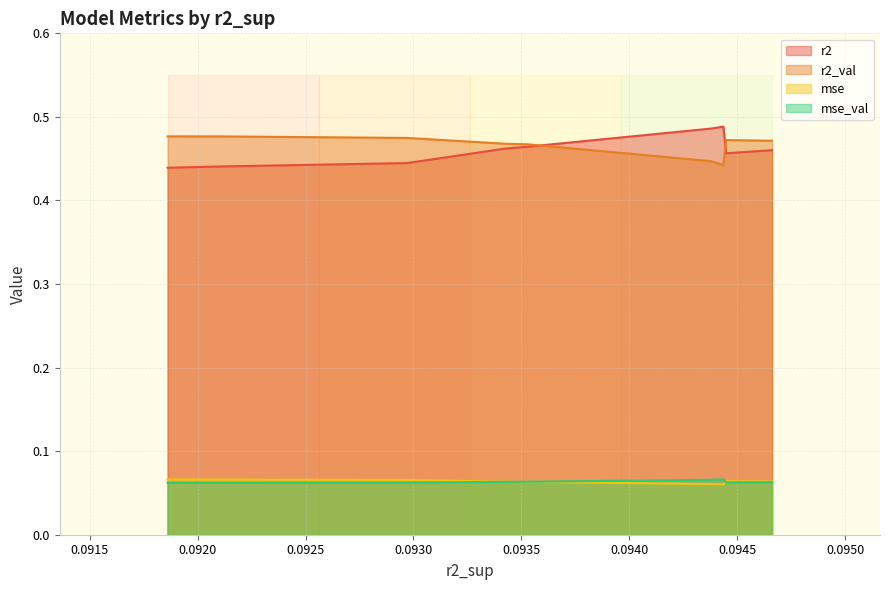

True or false: mse and r2 intersect in this chart.

False